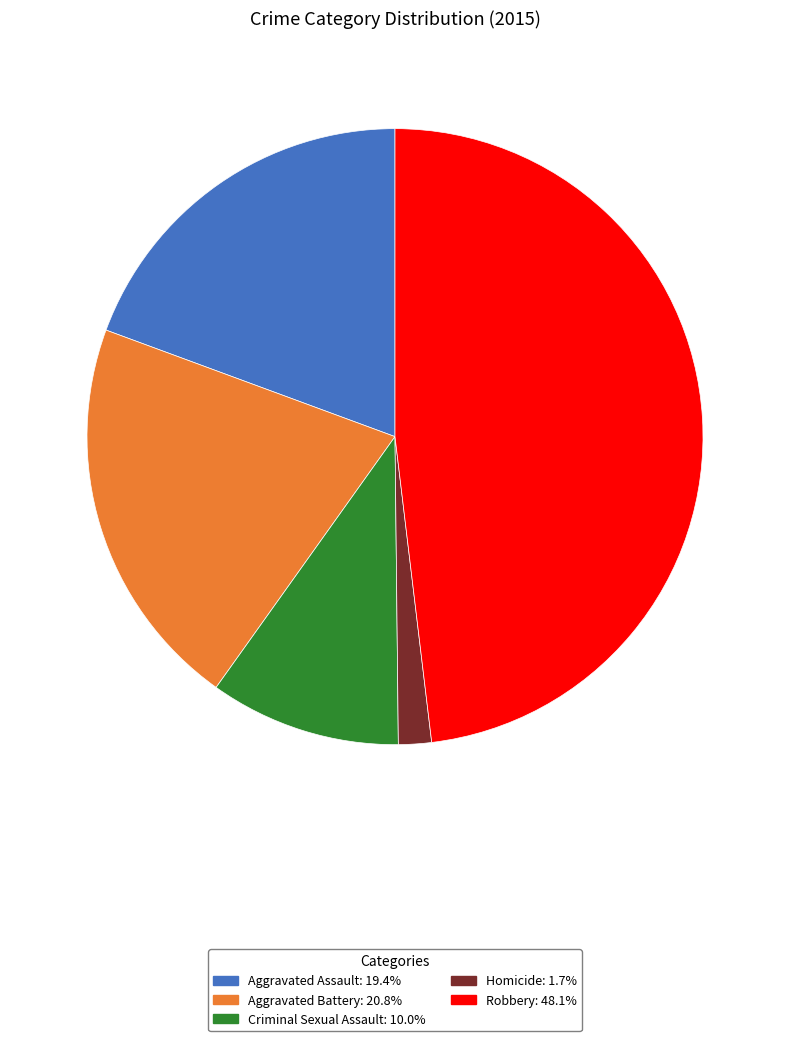

Which has a higher value, Aggravated Battery or Criminal Sexual Assault?

Aggravated Battery